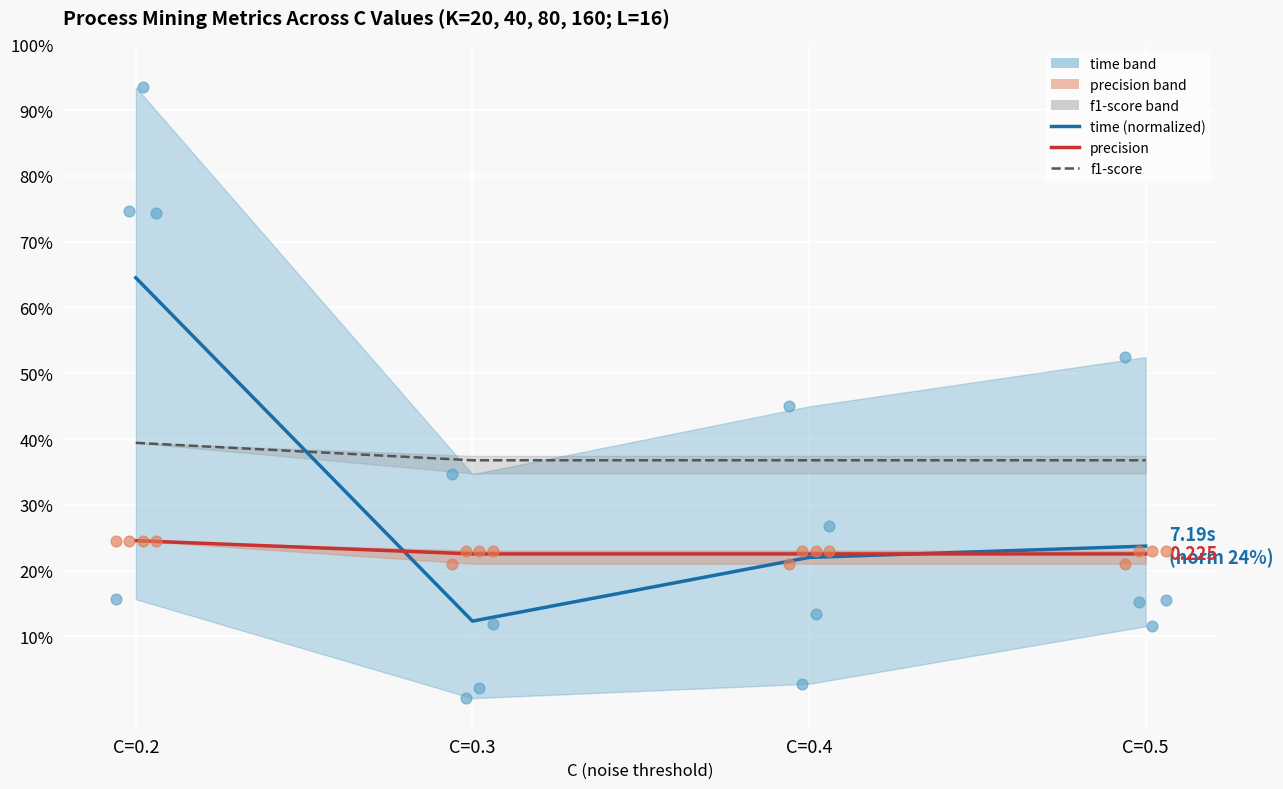

Which series contains the lowest Y value?

time (normalized)